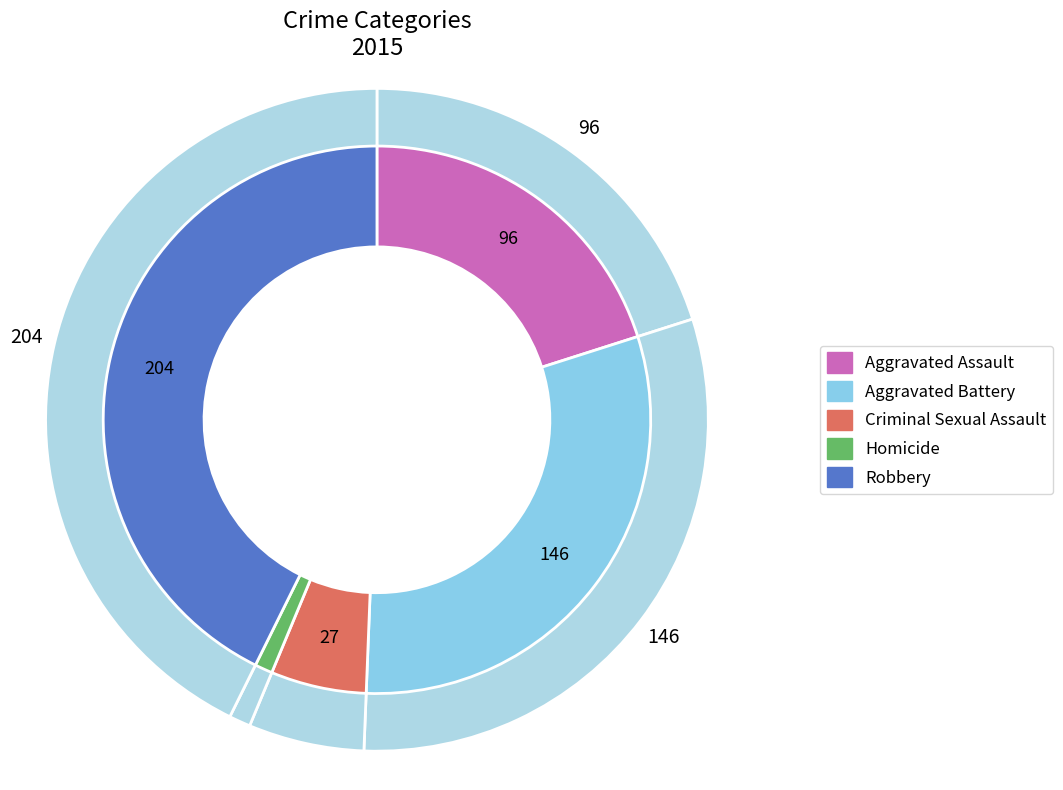

To the nearest percent, what is the average slice percentage?

20%